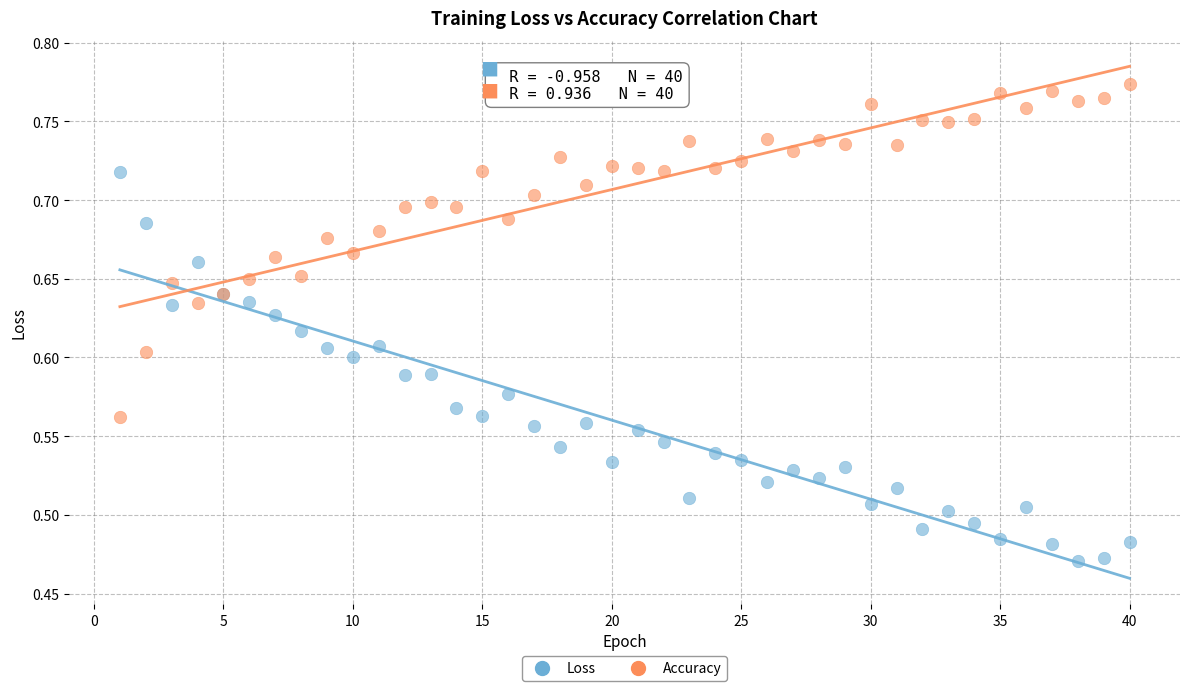

Which series reaches the minimum Y coordinate?

Loss